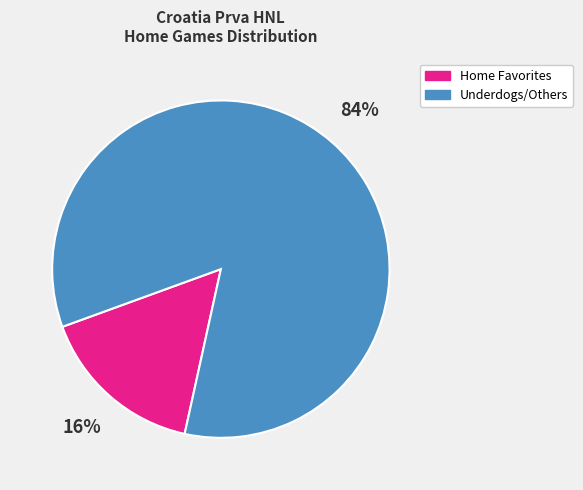

To the nearest percent, what portion does Underdogs/Others represent?

84%